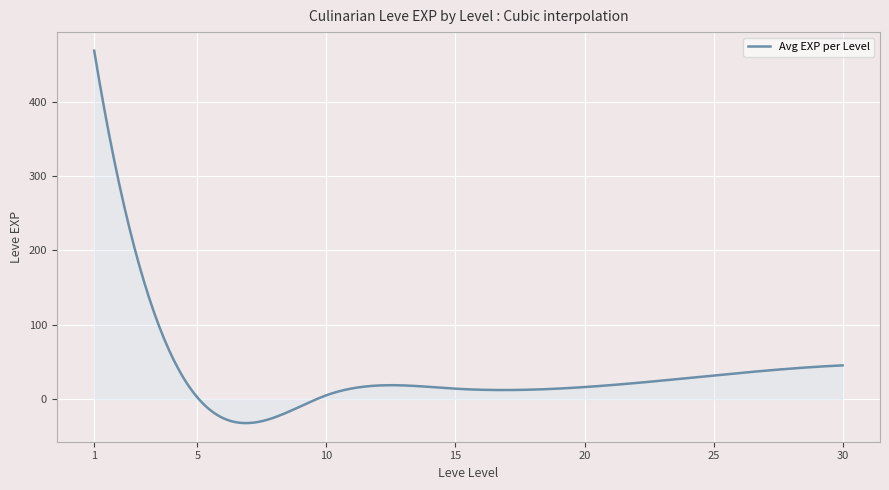

What is the difference between the maximum and minimum values?

500.6